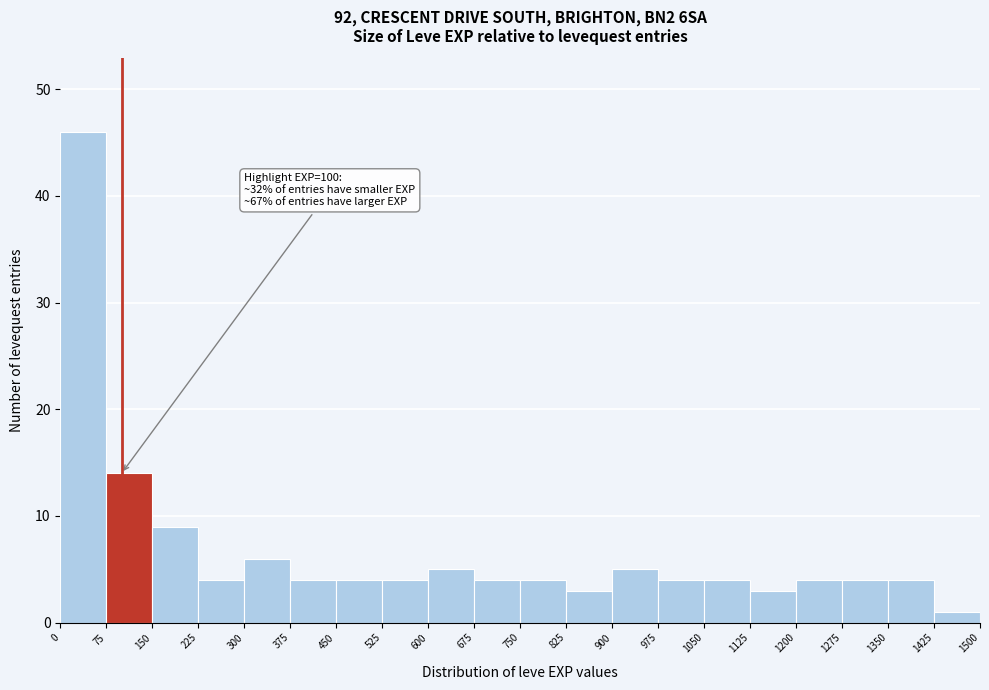

Over which range of the x-axis is the bar tallest?

0 to 75